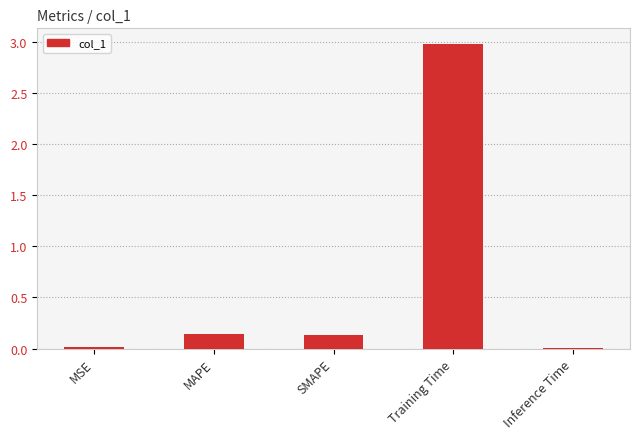

At which category does the chart reach its peak across all series?

Training Time